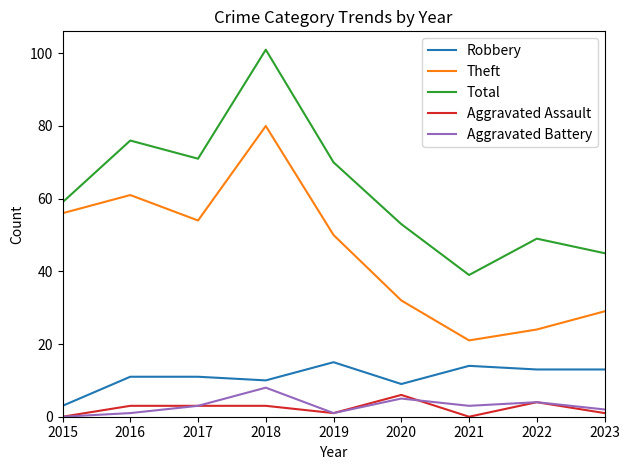

At which label does Total reach its minimum?

2021